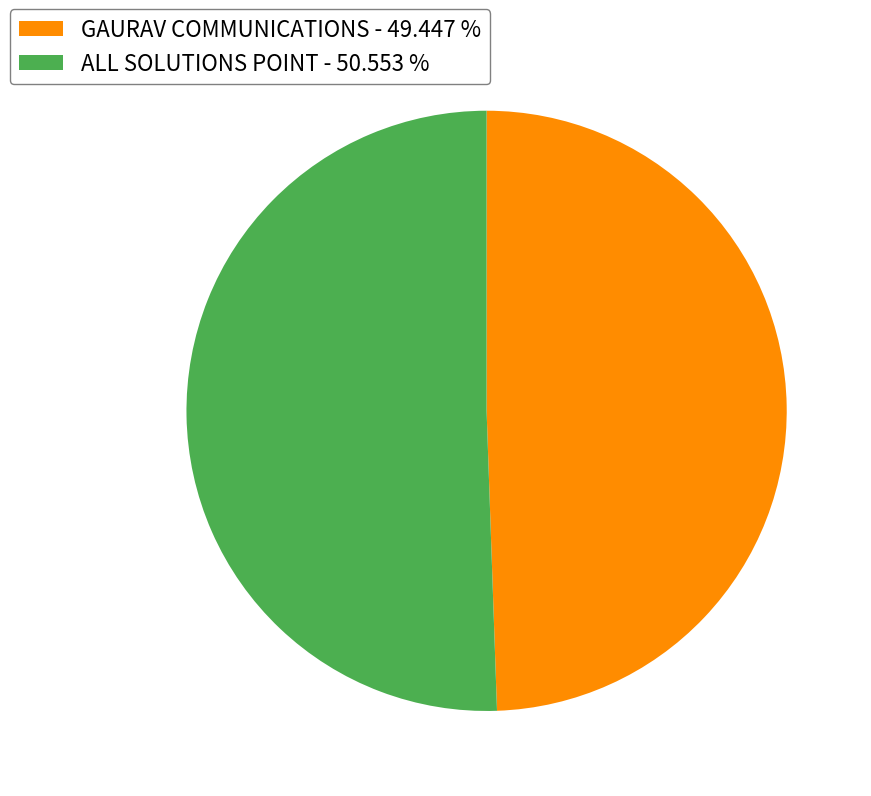

Which has a higher value, GAURAV COMMUNICATIONS or ALL SOLUTIONS POINT?

ALL SOLUTIONS POINT